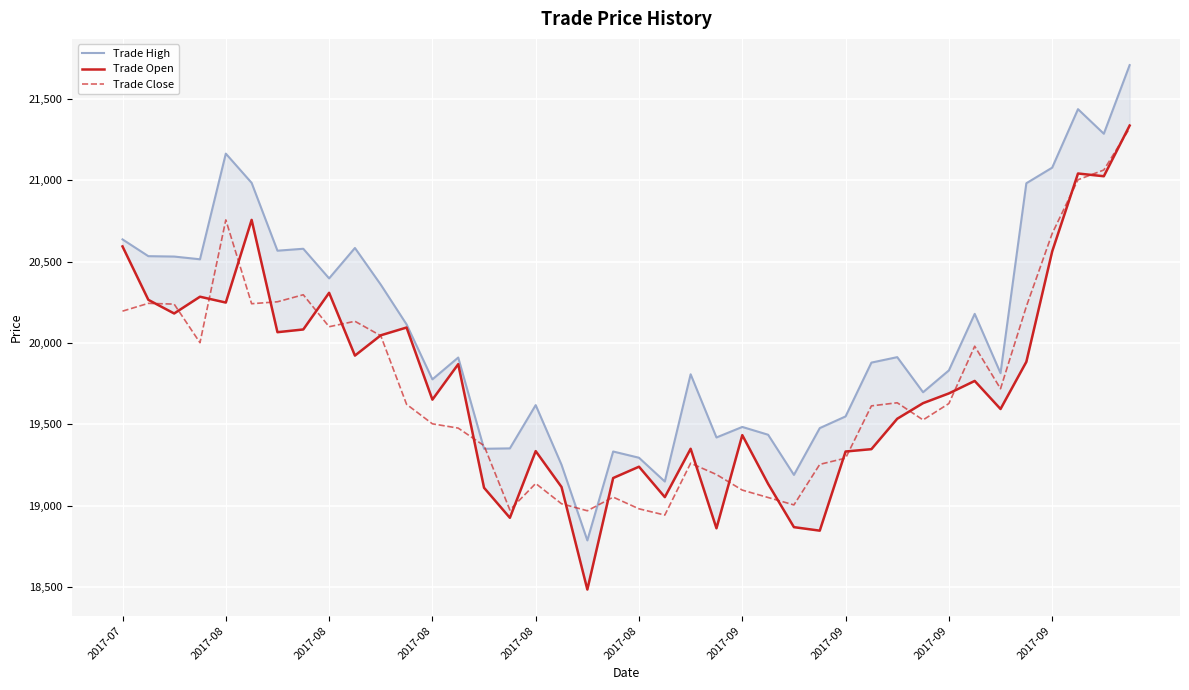

How many lines are shown in the chart?

3